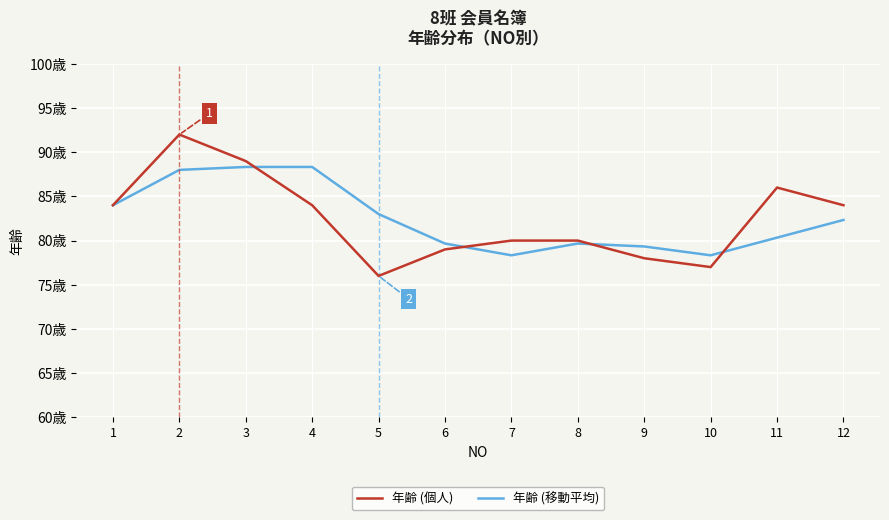

Does the chart have visible grid lines?

Yes